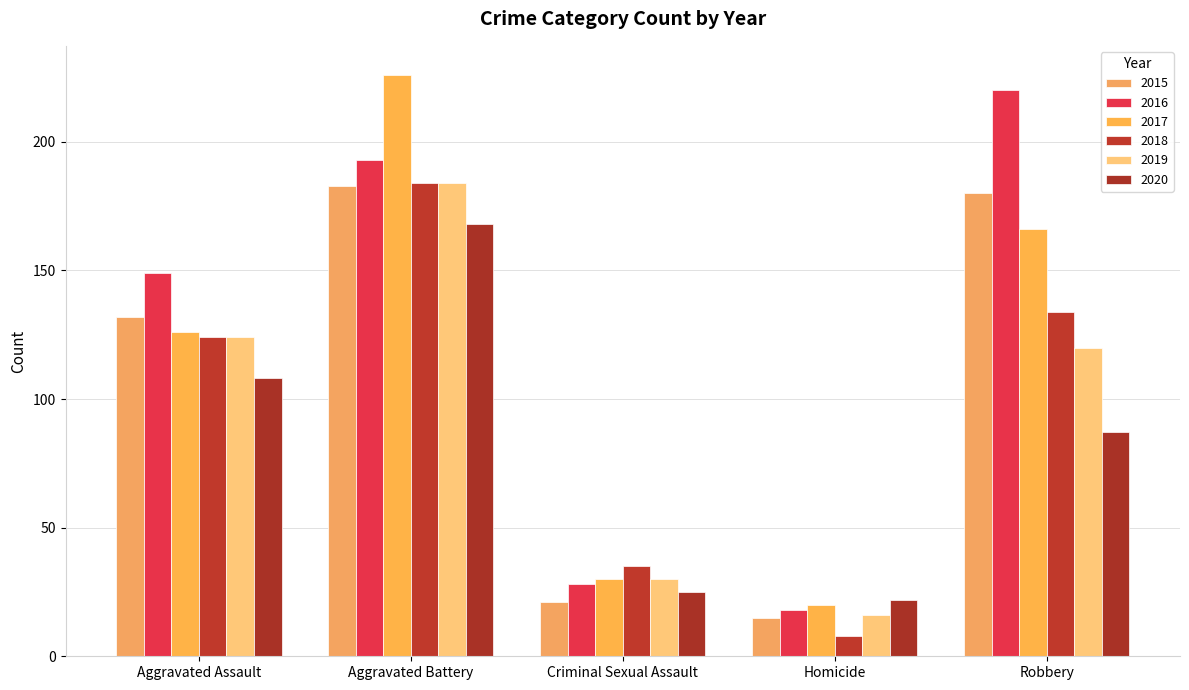

What are all the series names shown in the legend?

2015, 2016, 2017, 2018, 2019, 2020